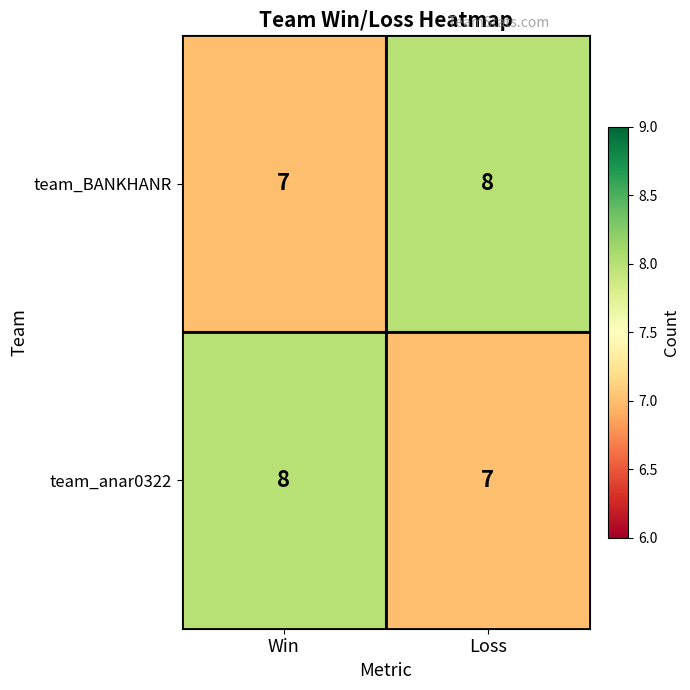

At which label is team_anar0322 closest to 7?

Loss